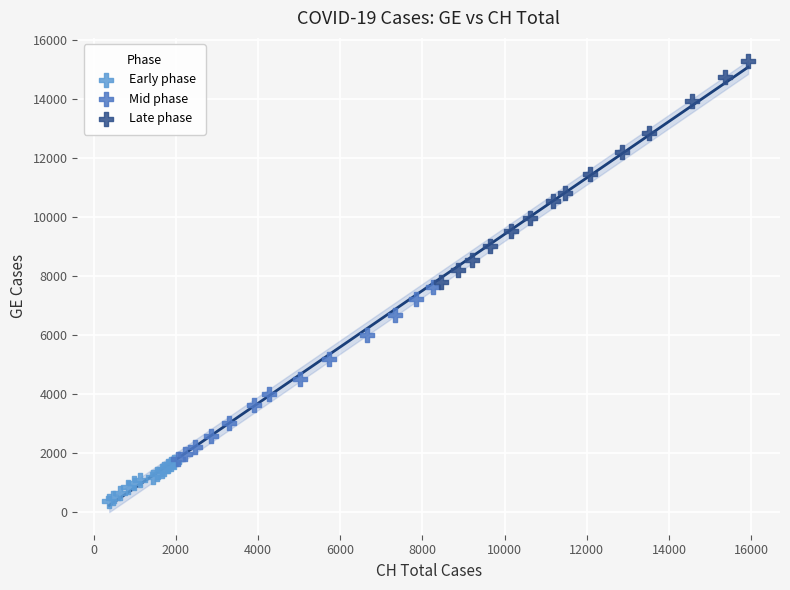

Which series reaches the maximum Y coordinate?

Late phase